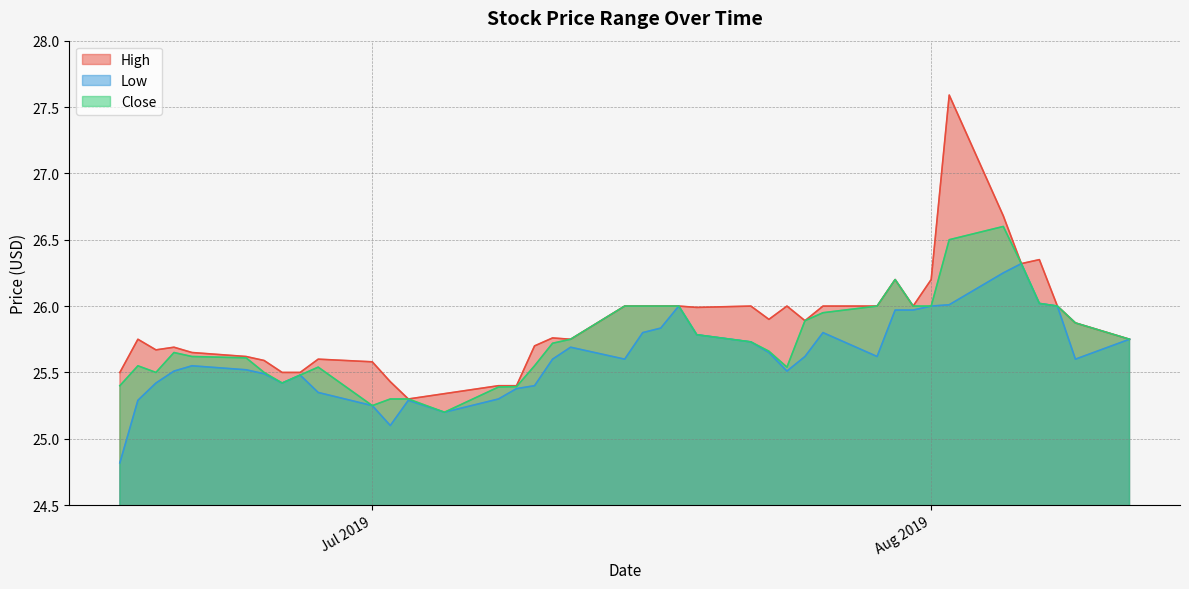

The value of Low at 2019-07-31 is 26.0. True or false?

True